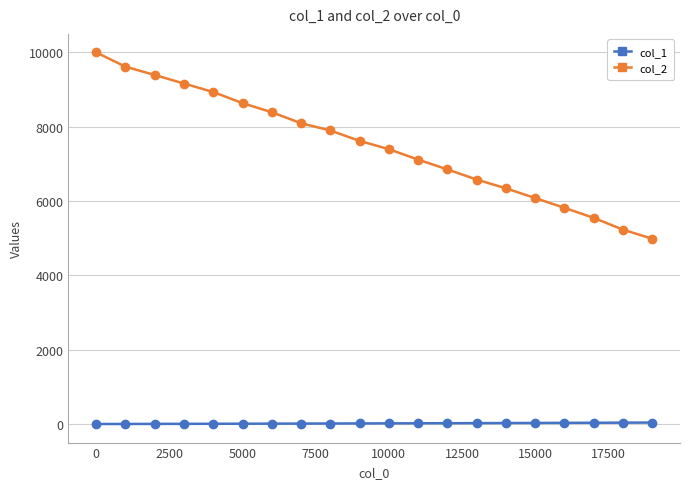

What is the maximum value shown in the chart?

10000.0